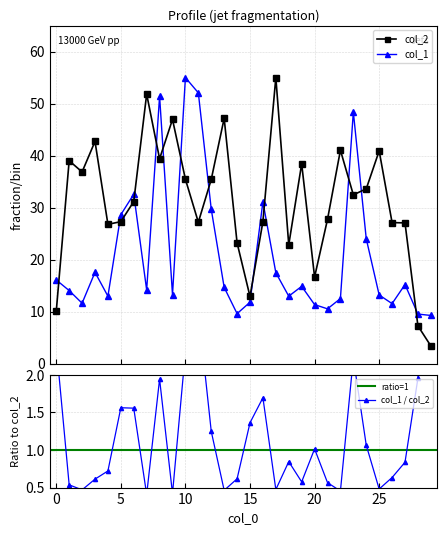

How many lines are shown in the chart?

2